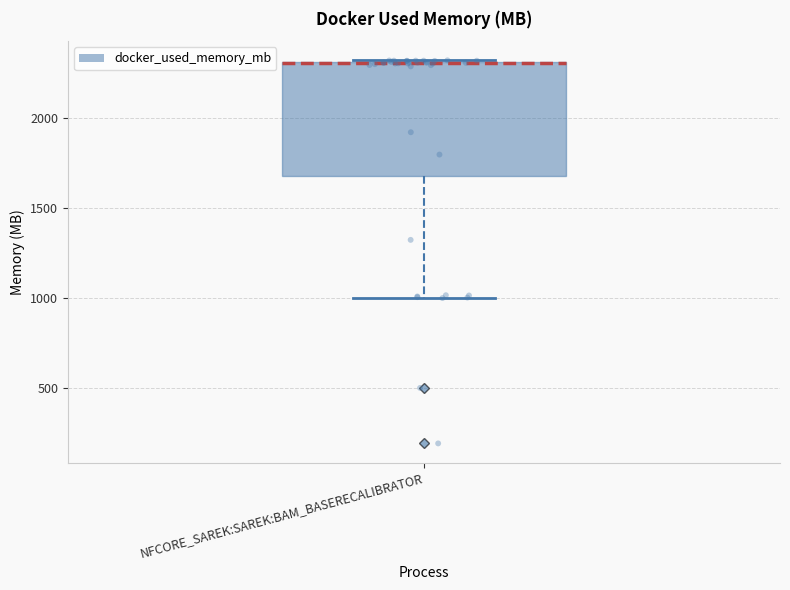

Read this box plot against the y-axis: the position of the median line, the range covered by the box, and the ends of both whiskers. The values are not printed on the chart, so give them approximately, as read against the axis.

median 2300 (drawn on the box's upper edge), box 1700 to 2300, whiskers 1000 to 2300